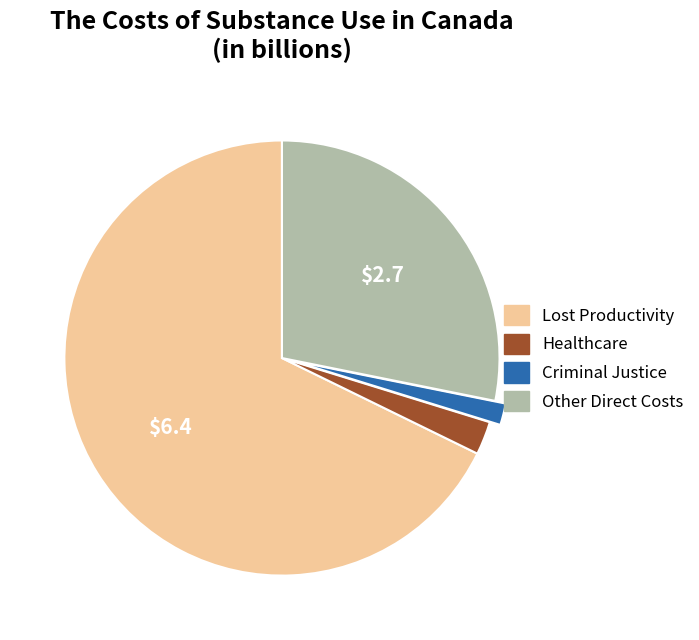

Is the sum of Healthcare and Lost Productivity greater than half?

Yes